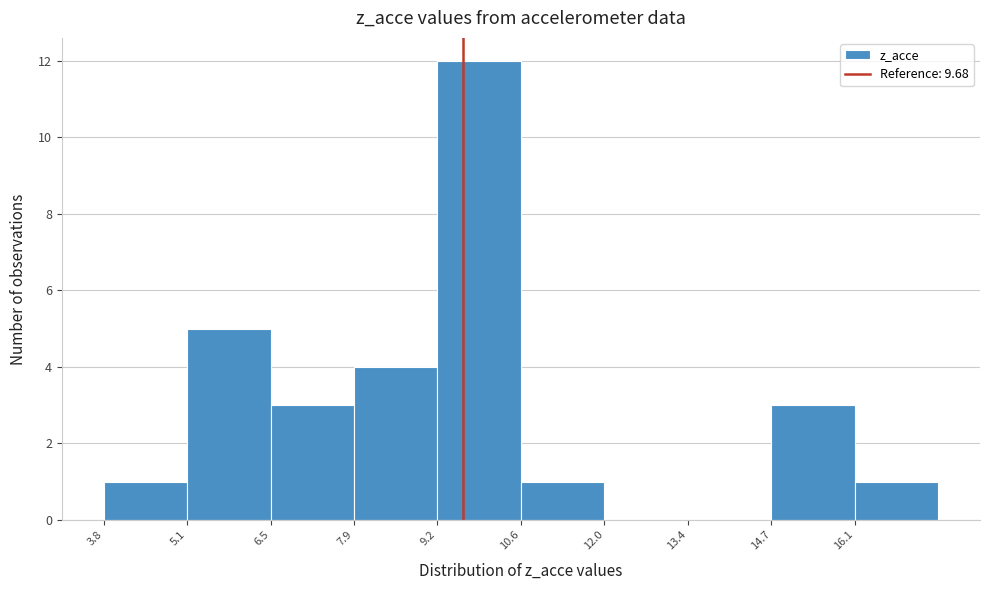

What is the height of the bar covering 3.8 to 5.2 on the x-axis? Neither the bar edges nor the heights are printed on the chart, so give them approximately, as read against the axes.

1